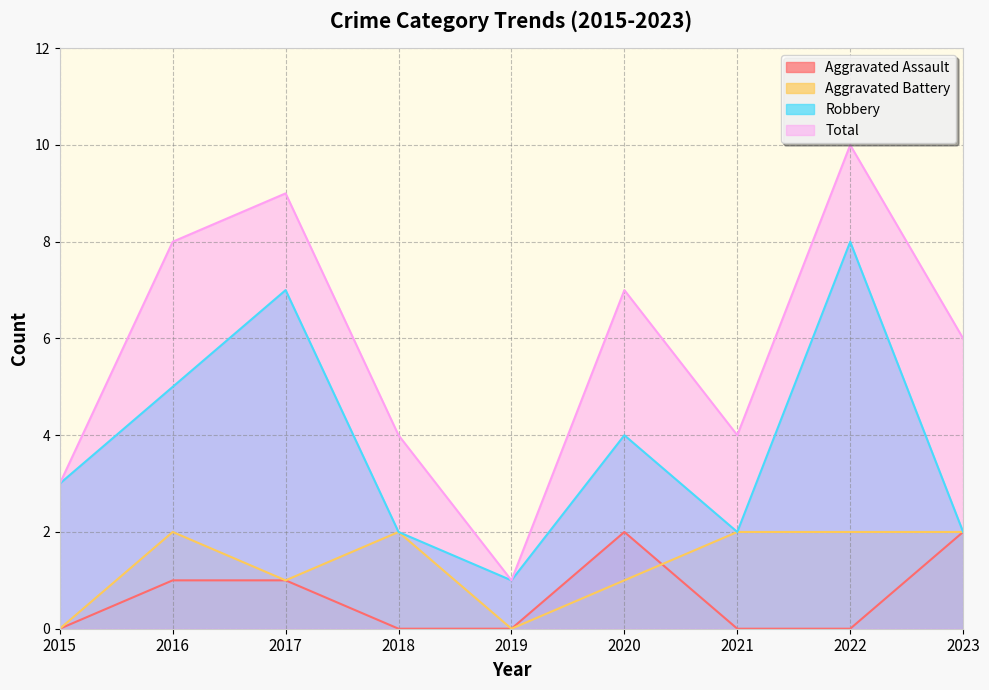

At which category is the sum across all series the highest?

2022